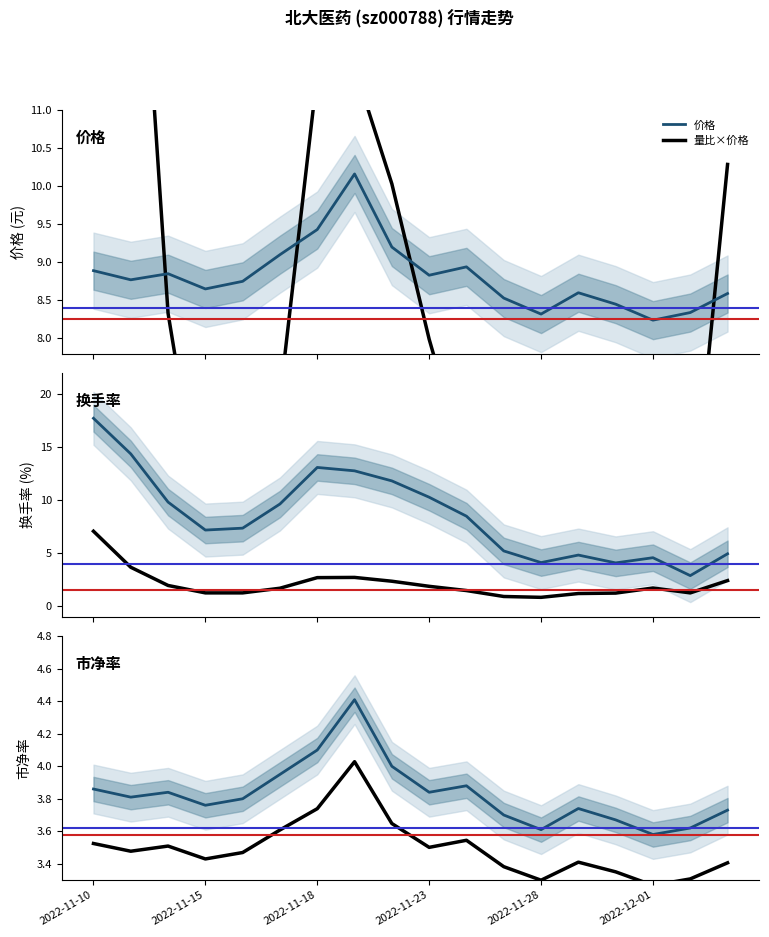

How many data points in 量比 are above 7?

10